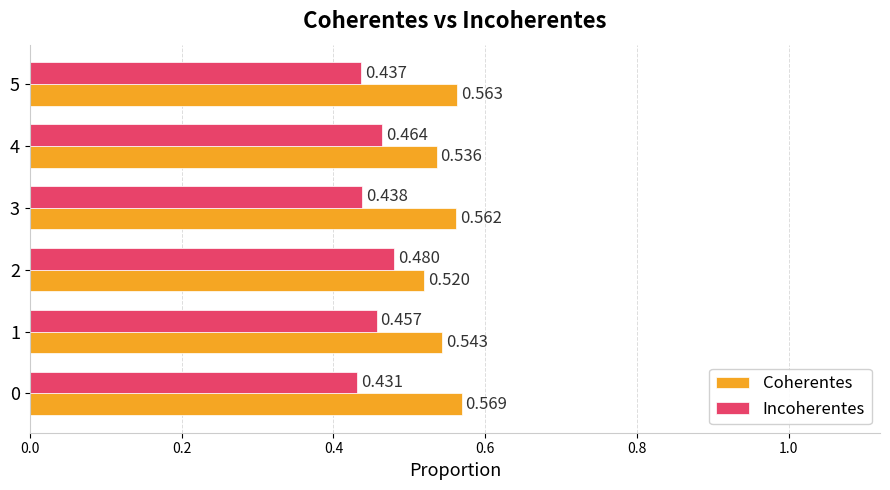

Rank the series at 0 from lowest to highest value.

Incoherentes, Coherentes